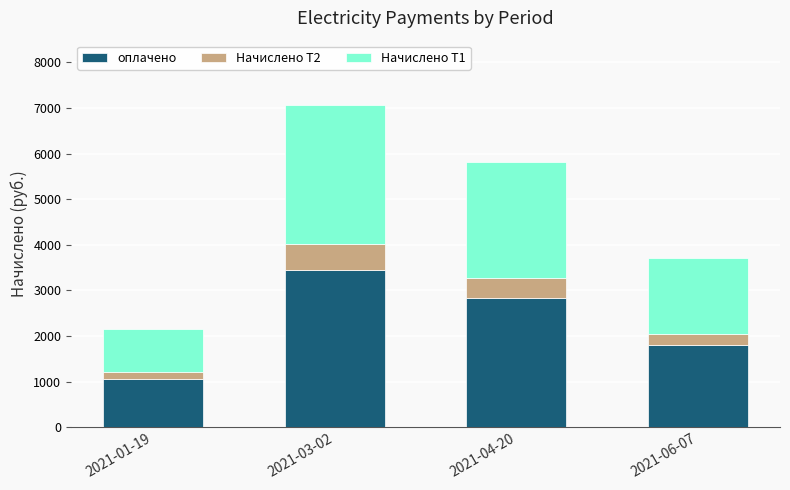

Reading right to left, transcribe the values for оплачено.

2021-06-07=1812.7	2021-04-20=2842.6	2021-03-02=3446.9	2021-01-19=1051.5